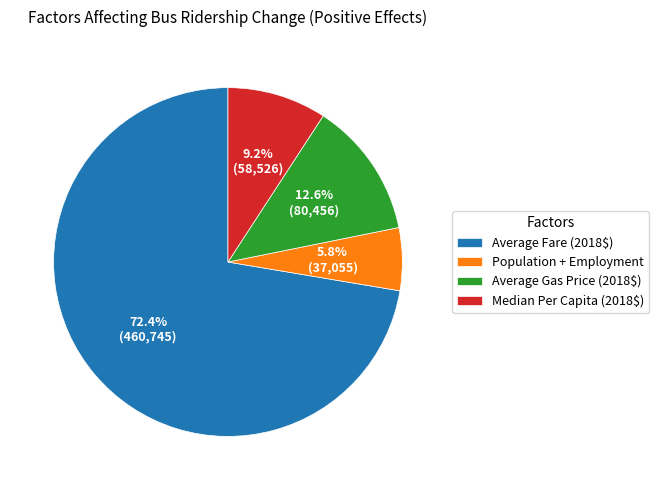

The Population + Employment slice represents 19% of the pie. True or false?

False